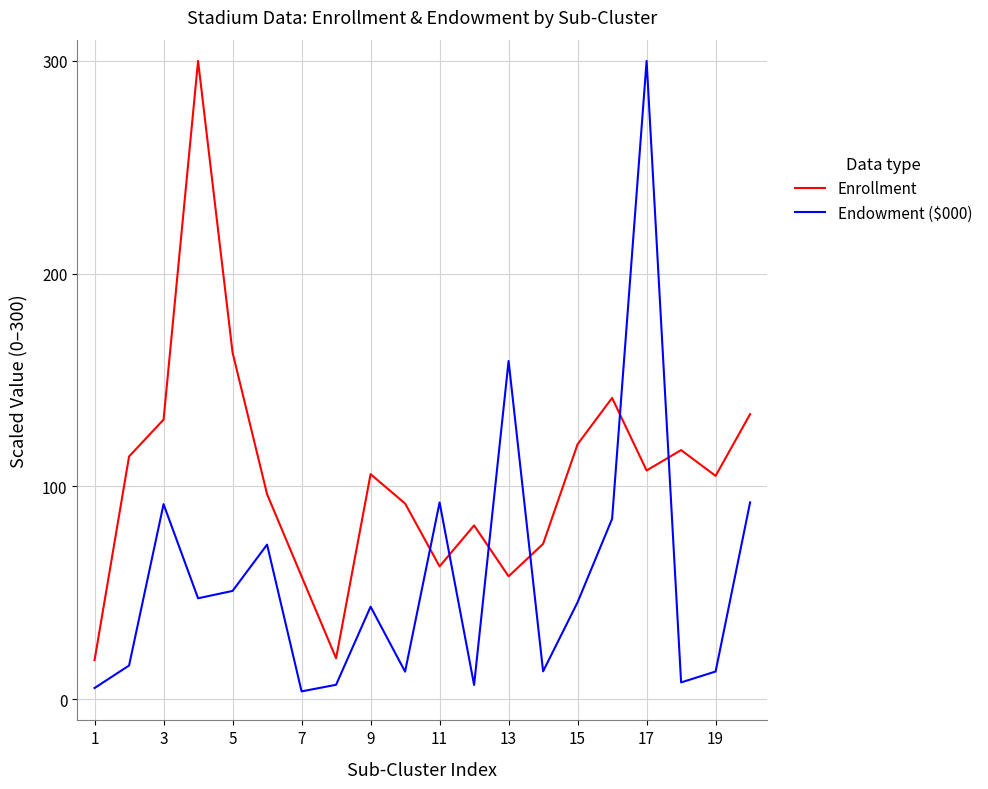

What is the maximum value for Endowment ($000)?

300.0